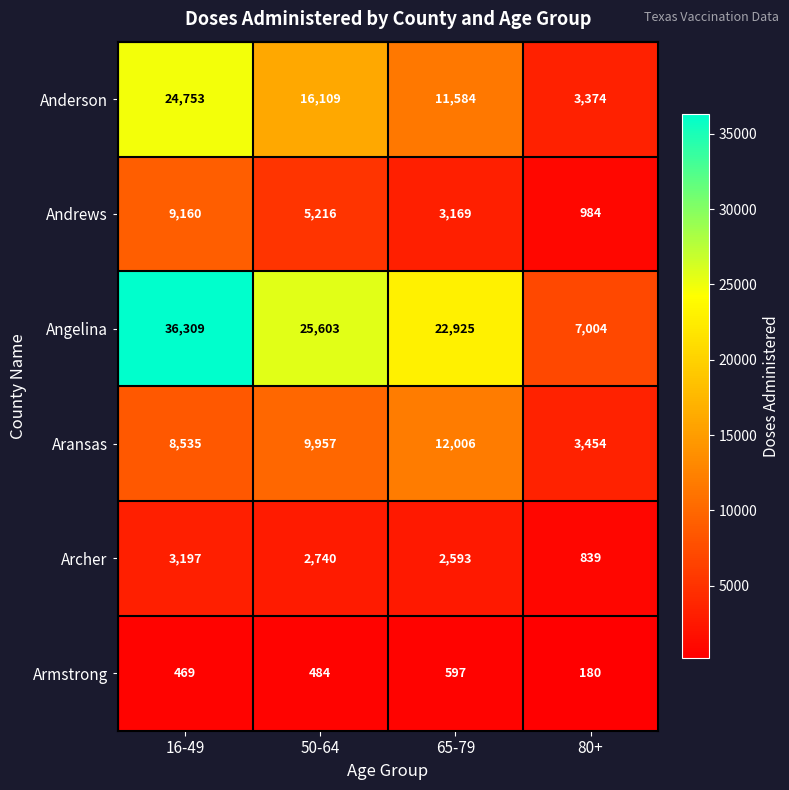

Reading left to right, what are all the values shown in this chart?

Anderson: 24753	16109	11584	3374
Andrews: 9160	5216	3169	984
Angelina: 36309	25603	22925	7004
Aransas: 8535	9957	12006	3454
Archer: 3197	2740	2593	839
Armstrong: 469	484	597	180